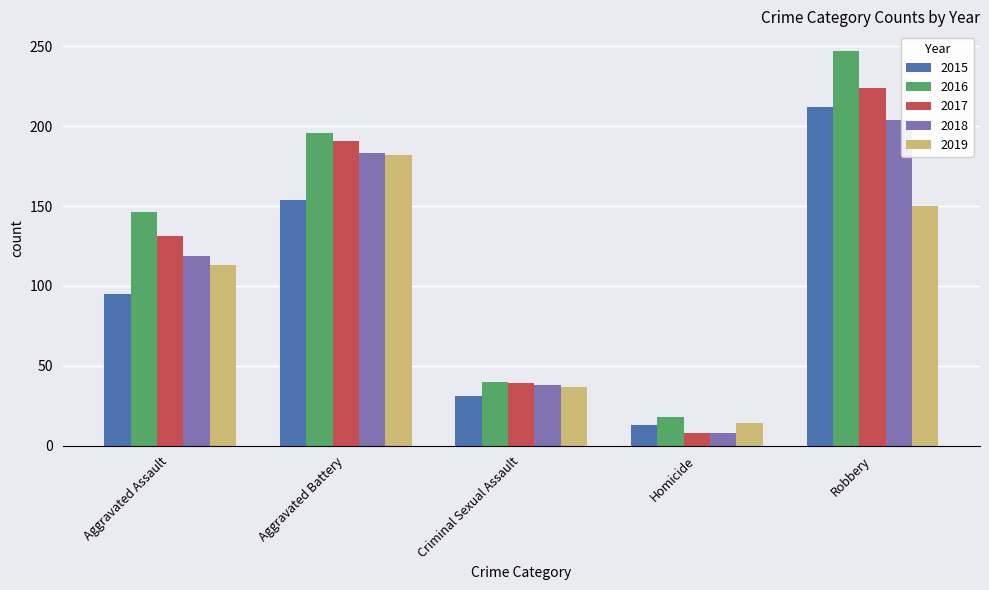

What are all the series names shown in the legend?

2015, 2016, 2017, 2018, 2019